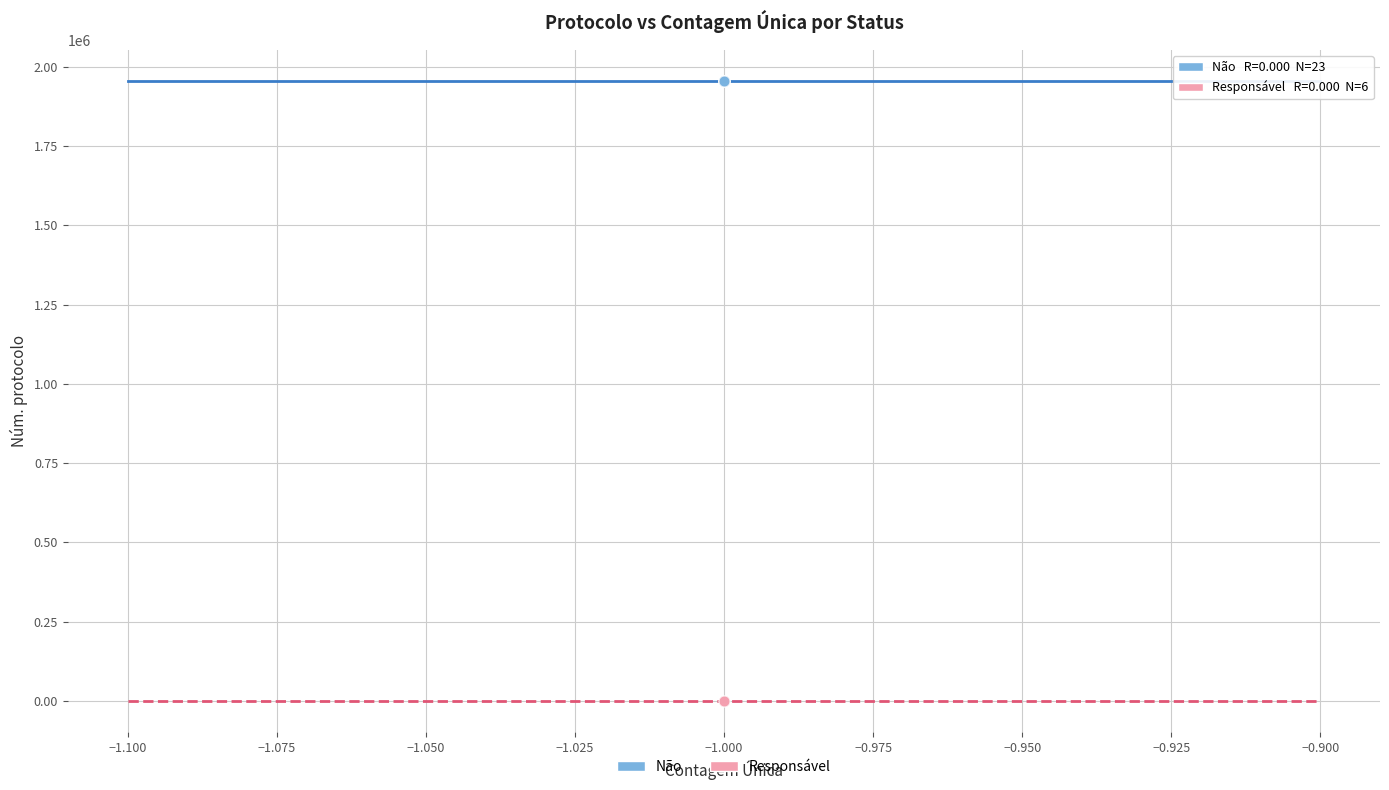

Which series reaches the maximum Y coordinate?

Não